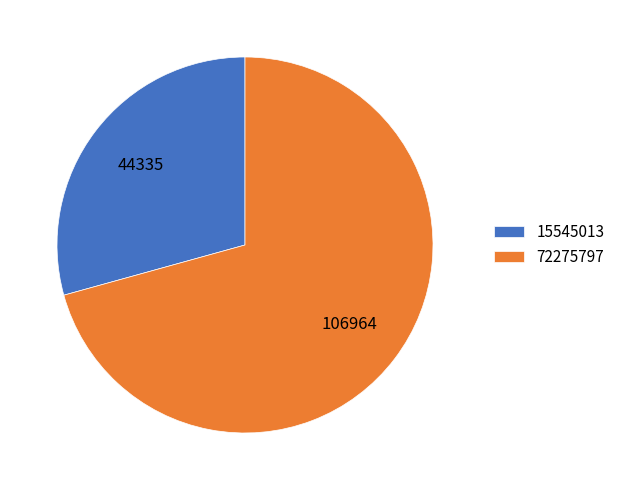

Is it true that 15545013 is 29% of the pie?

True